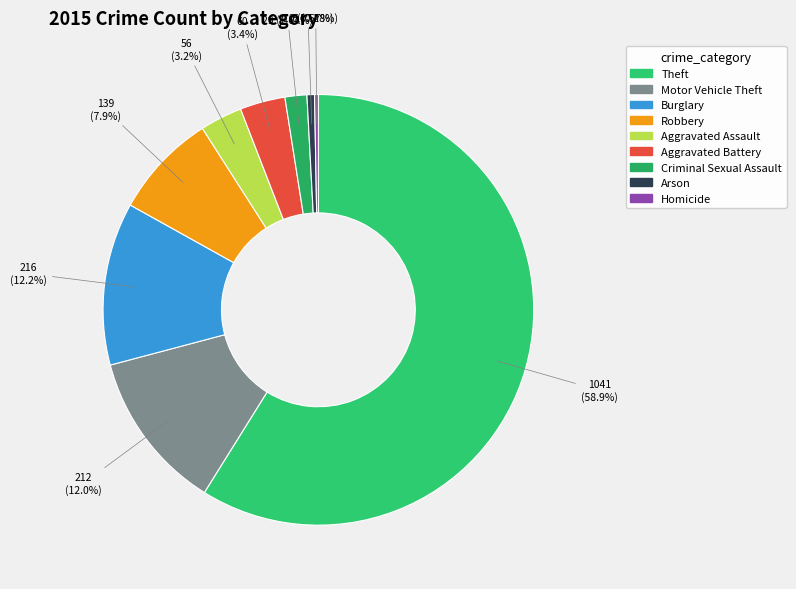

Count the number of slices in the pie.

9